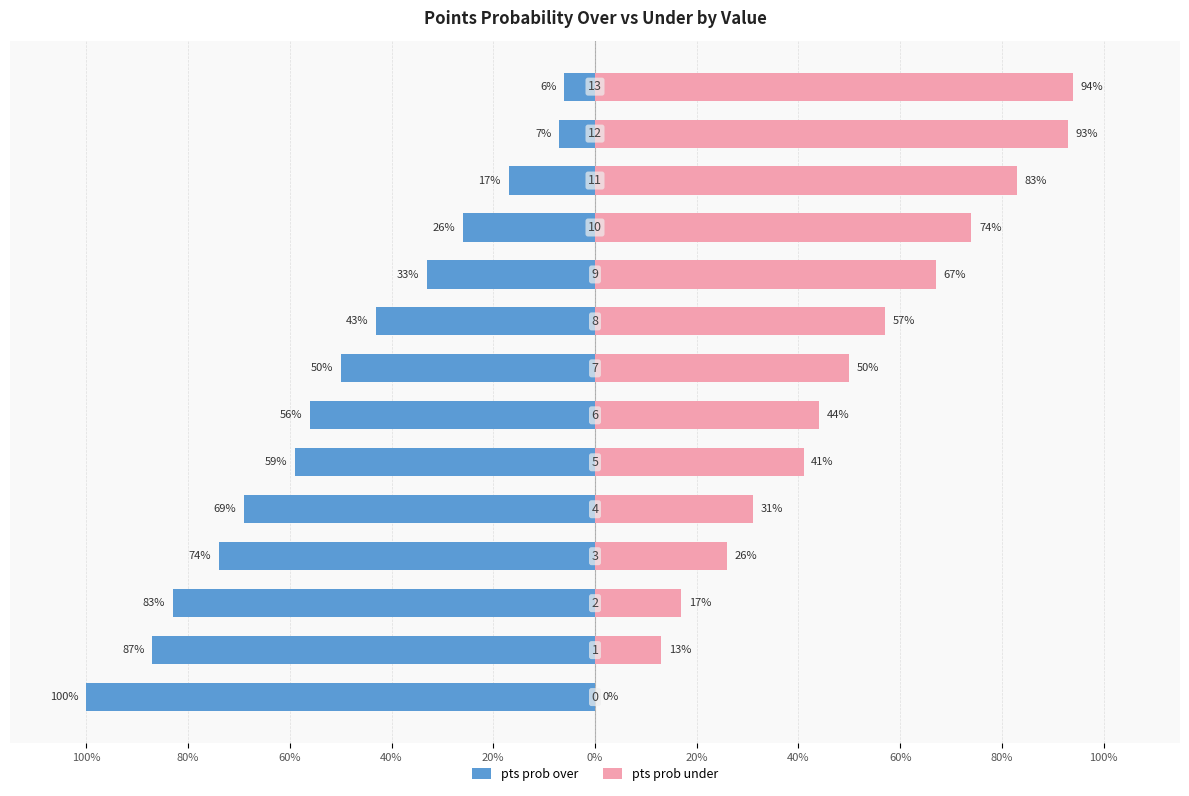

The value of pts prob under at 20% is 75. True or false?

False